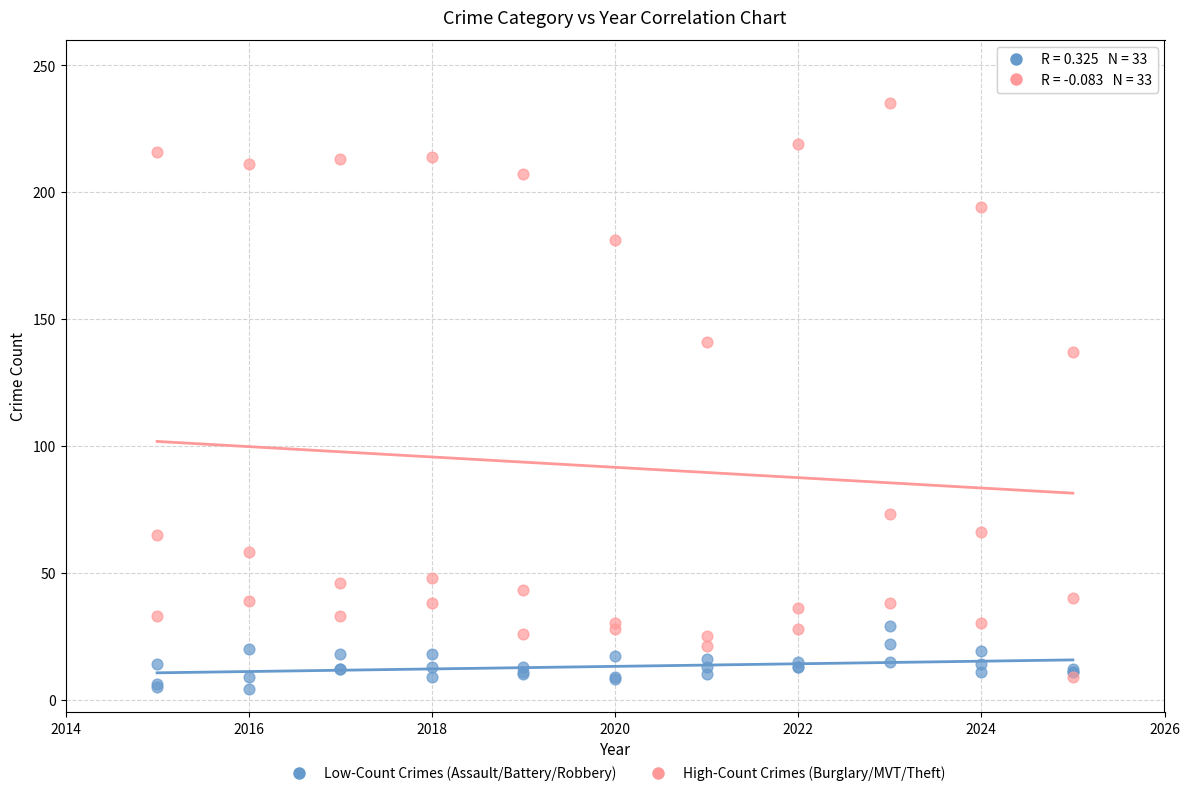

In the High-Count Crimes (Burglary/MVT/Theft) series, what Y value is closest to 122?

137